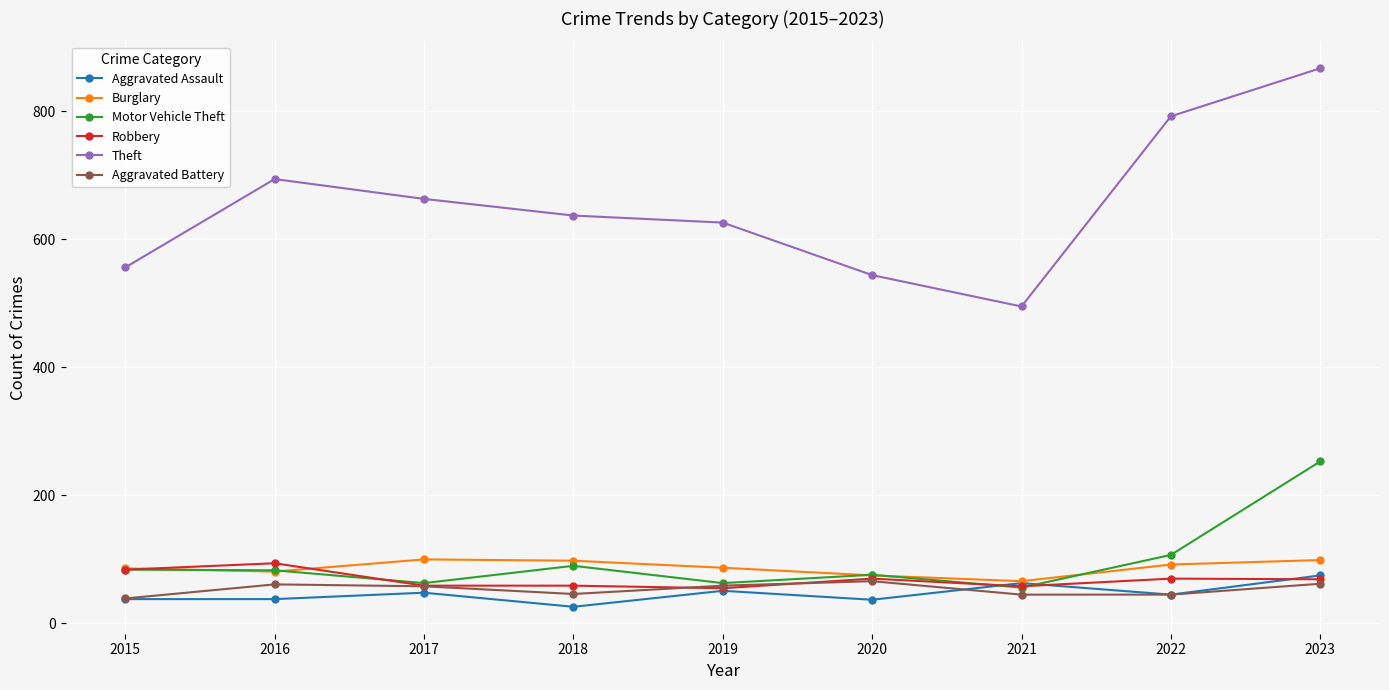

What is the value of the Motor Vehicle Theft point at the 8th from the left?

107